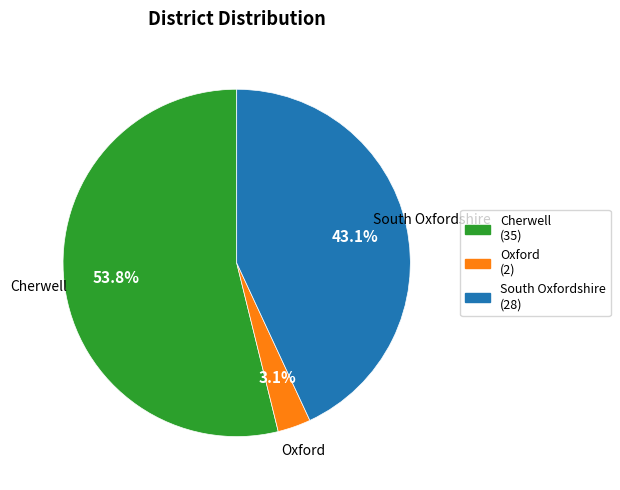

What is the ratio of the value at South Oxfordshire to the value at Cherwell?

0.8